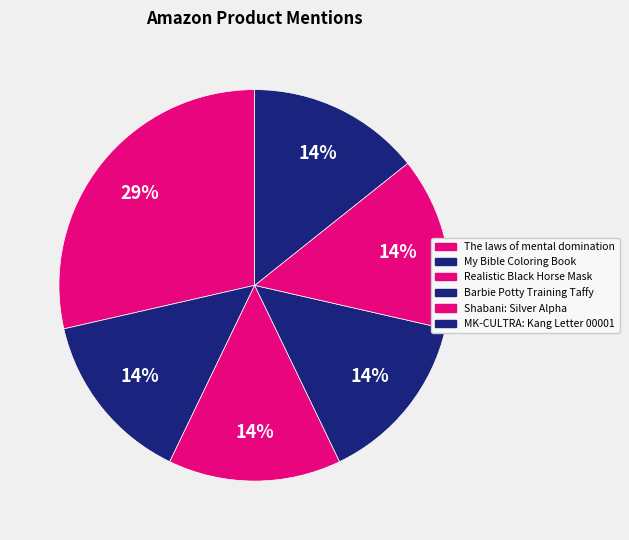

To the nearest percent, what is the average slice percentage?

17%